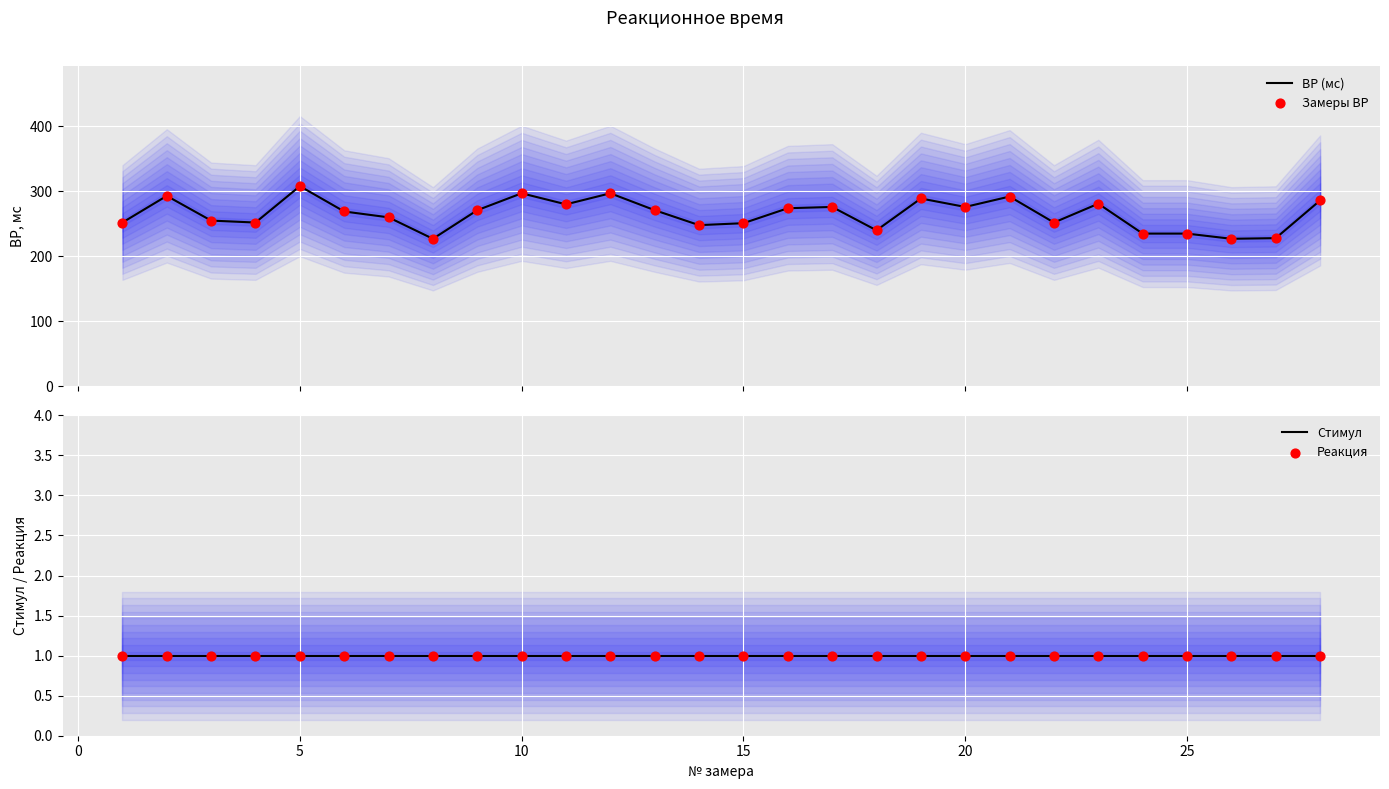

Which series has the largest total across all categories?

ВР (мс)